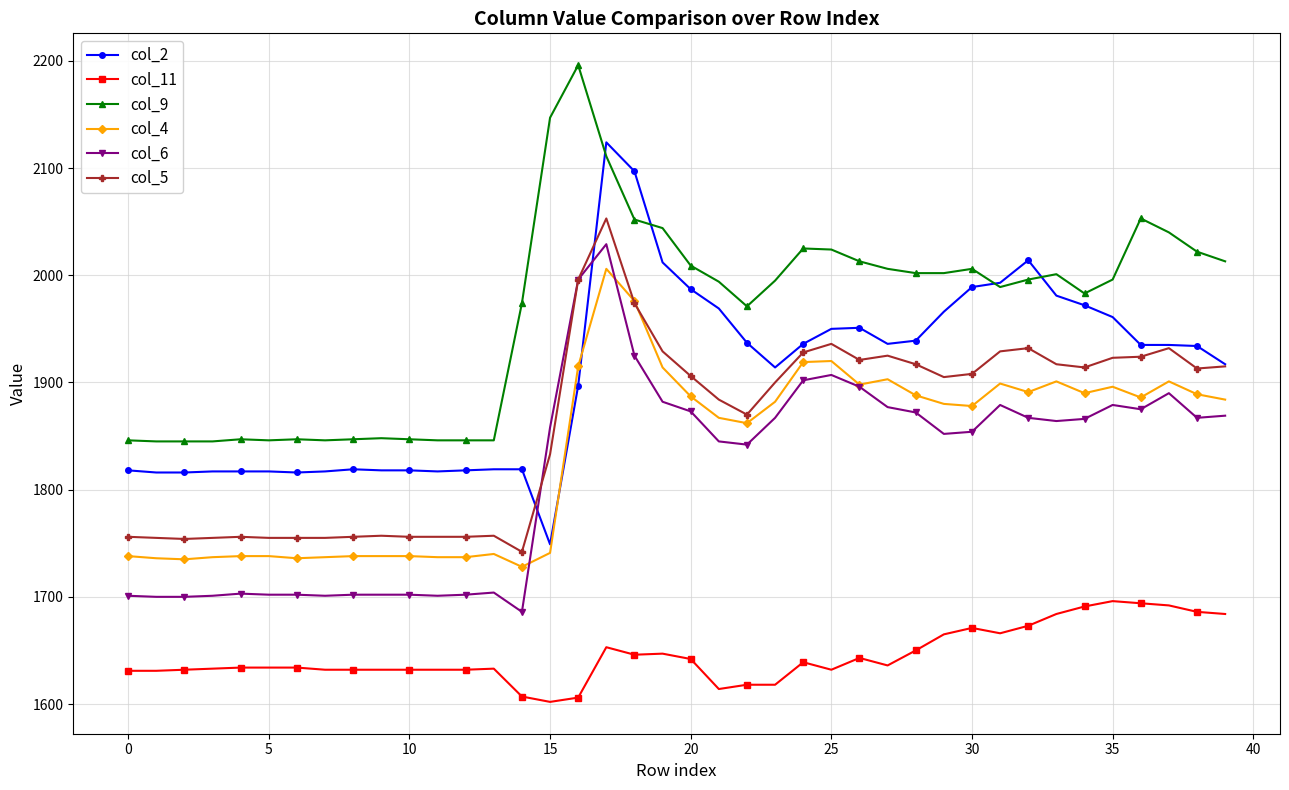

True or false: col_4 has more than 2 points higher than both neighbors.

True